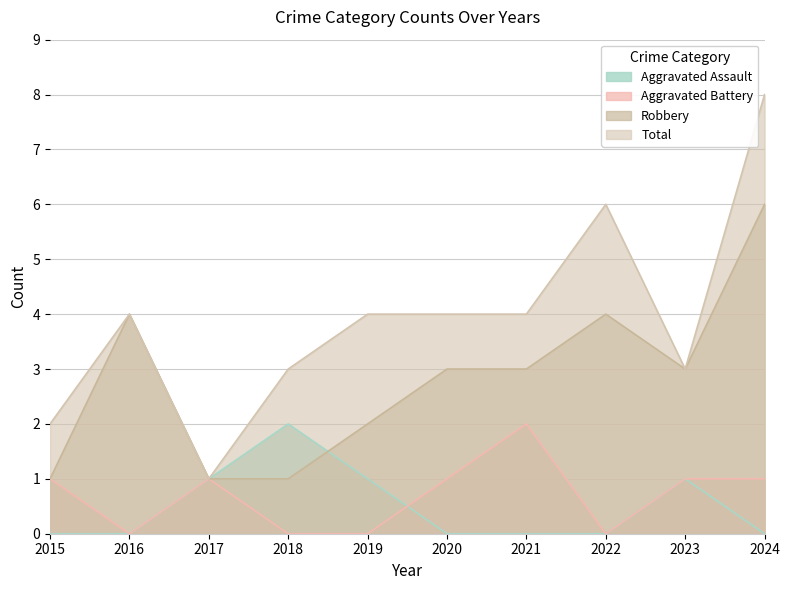

What is the sum of all Robbery values?

28